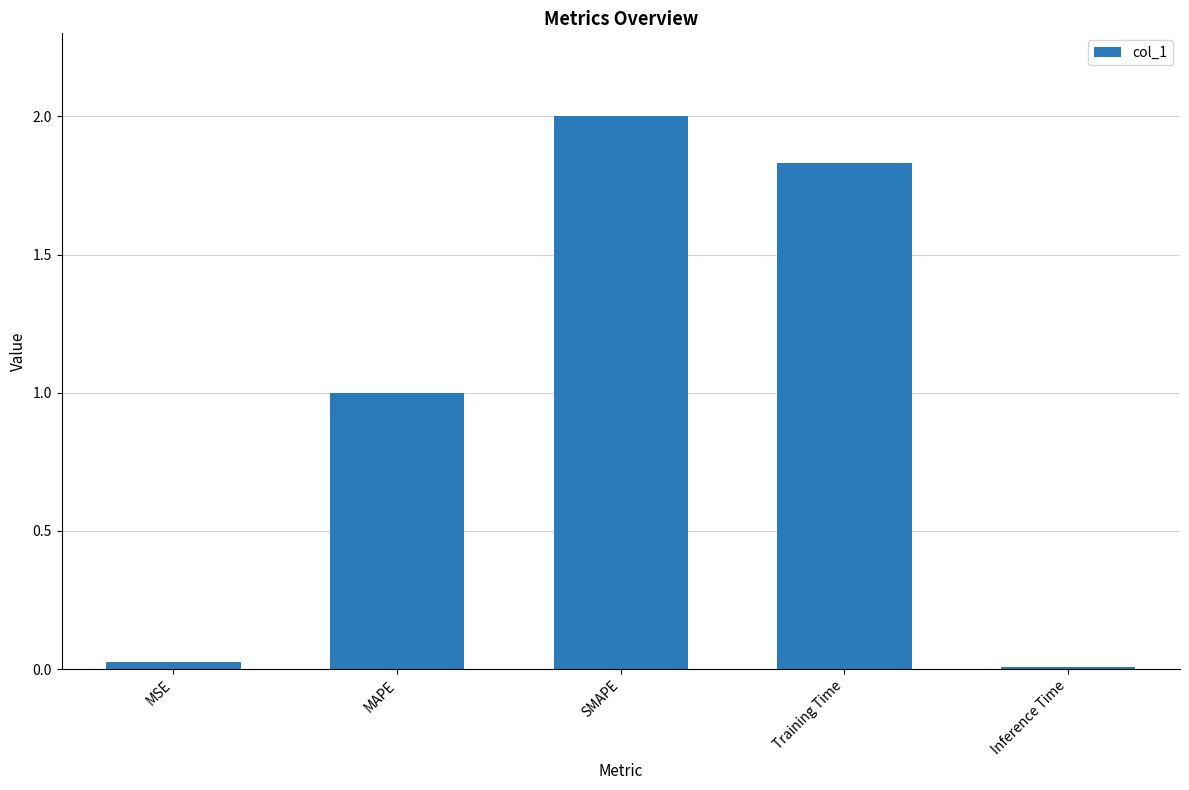

What is the sum of all values?

4.9